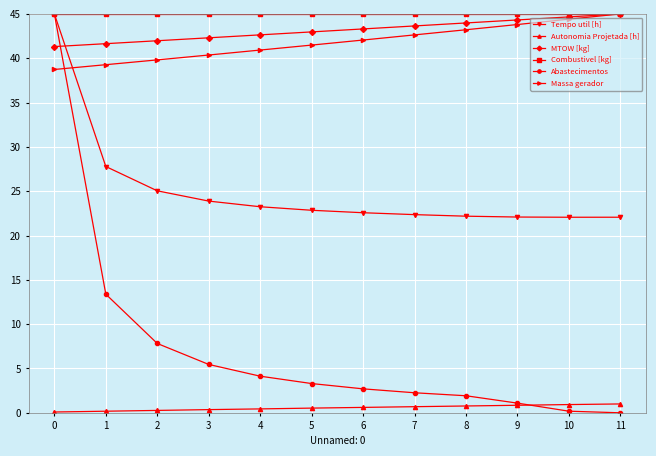

At how many categories does at least one series exceed 18?

12